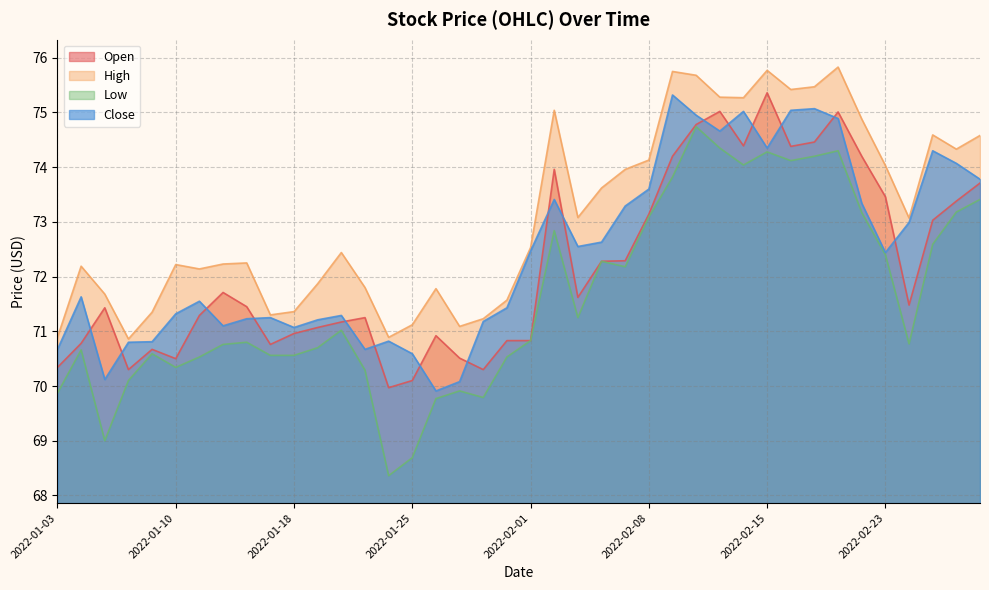

At which category is the sum across all series the highest?

2022-02-10